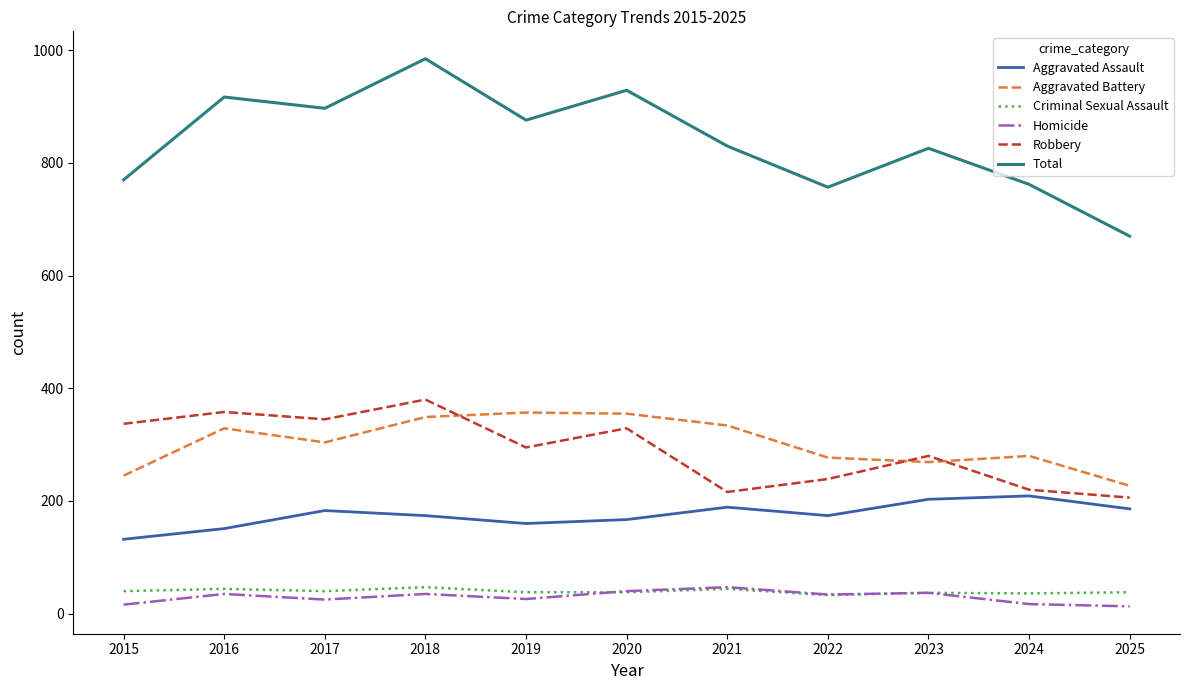

The value of Aggravated Battery at 2018 is 349. True or false?

True